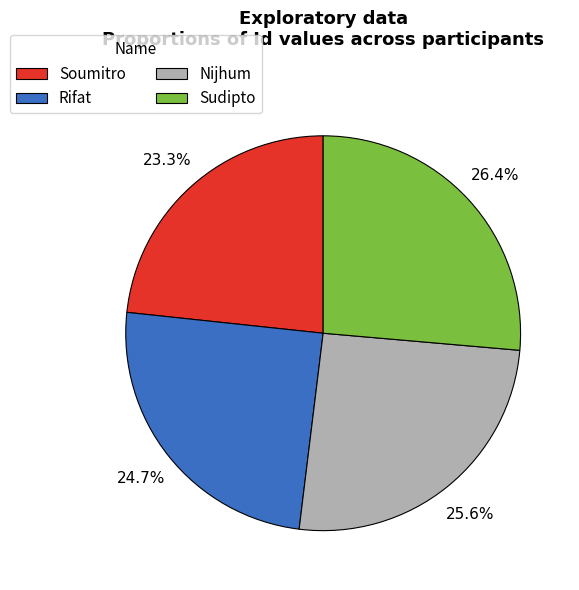

To the nearest percent, what is the average slice percentage?

25%